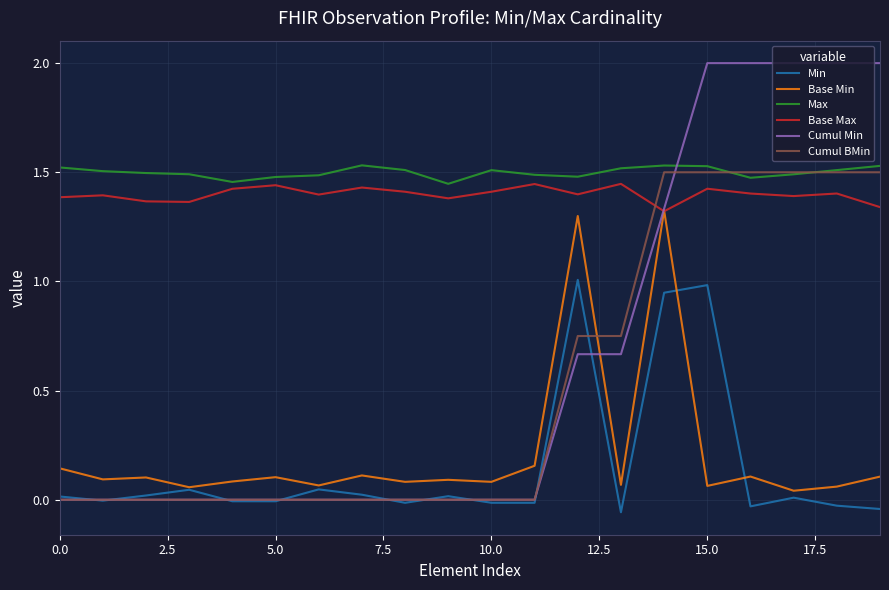

How many distinct data groups are displayed?

6